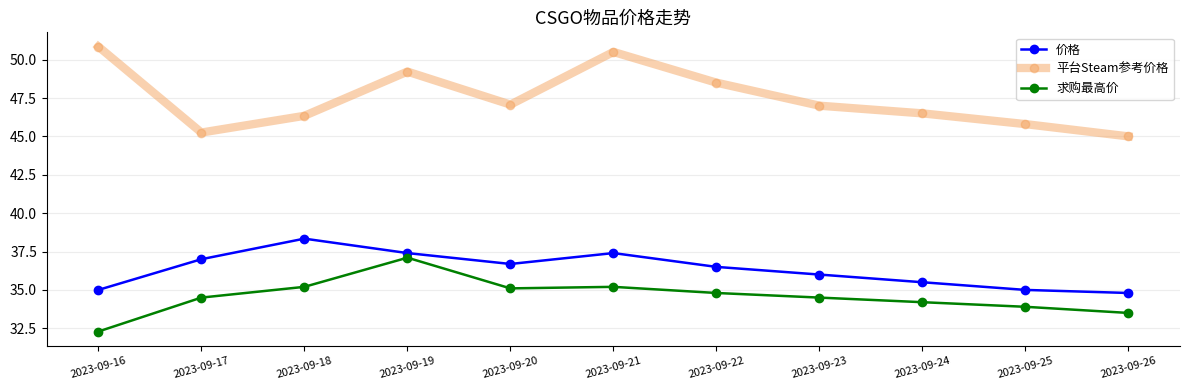

Count the number of categories in the chart.

11